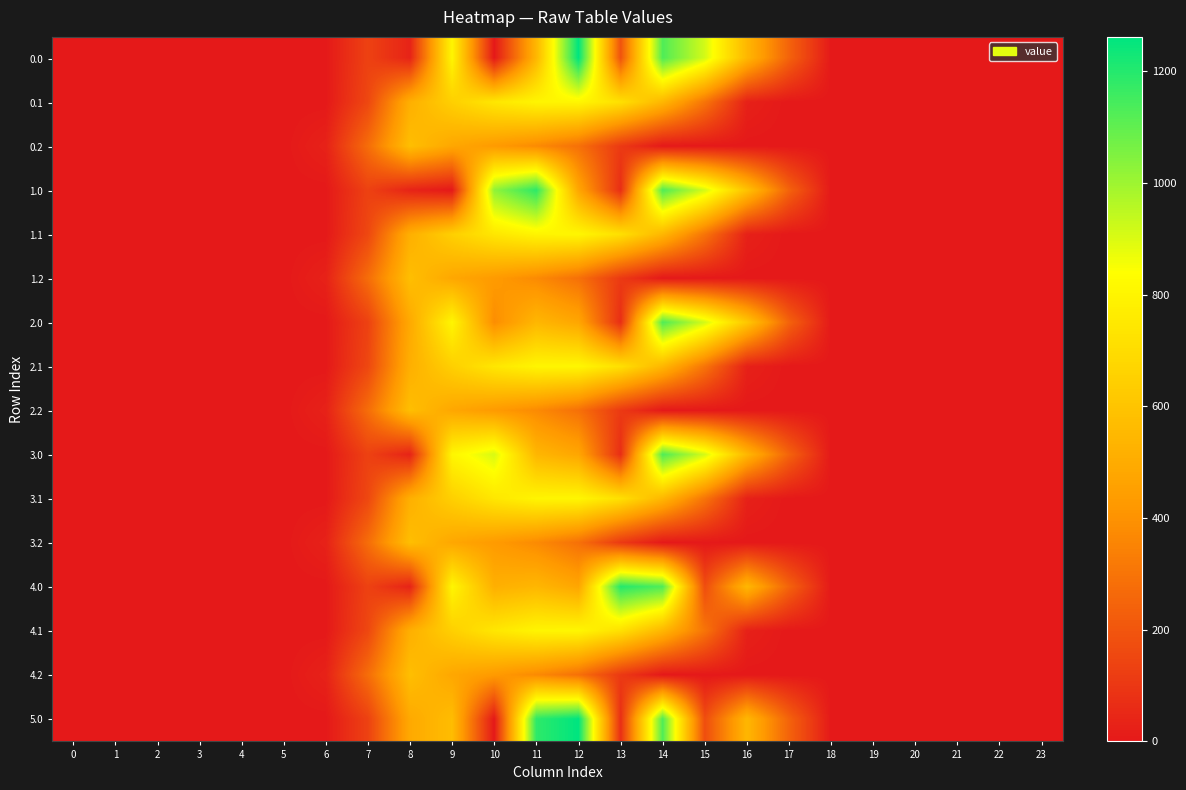

How many distinct data groups are displayed?

16